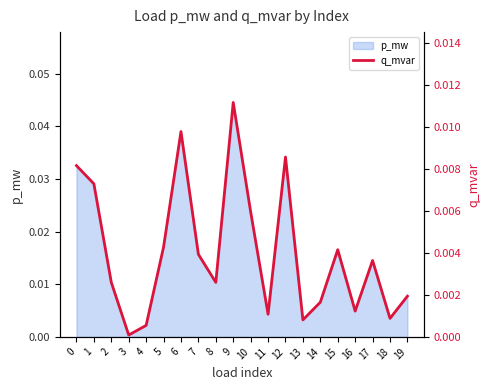

Which category has the lowest value in the p_mw series?

3